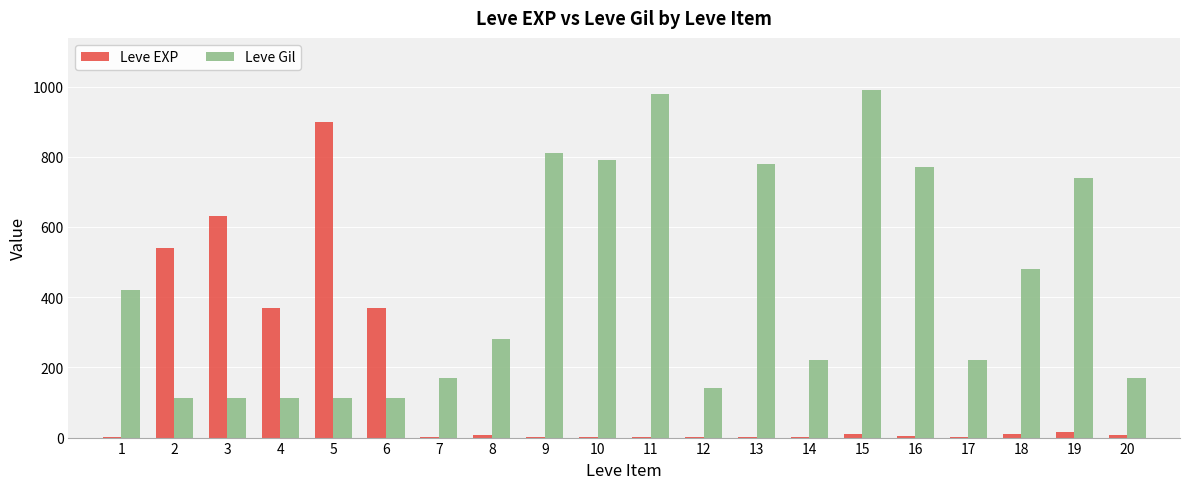

The value of Leve Gil at 15 is 990. True or false?

True